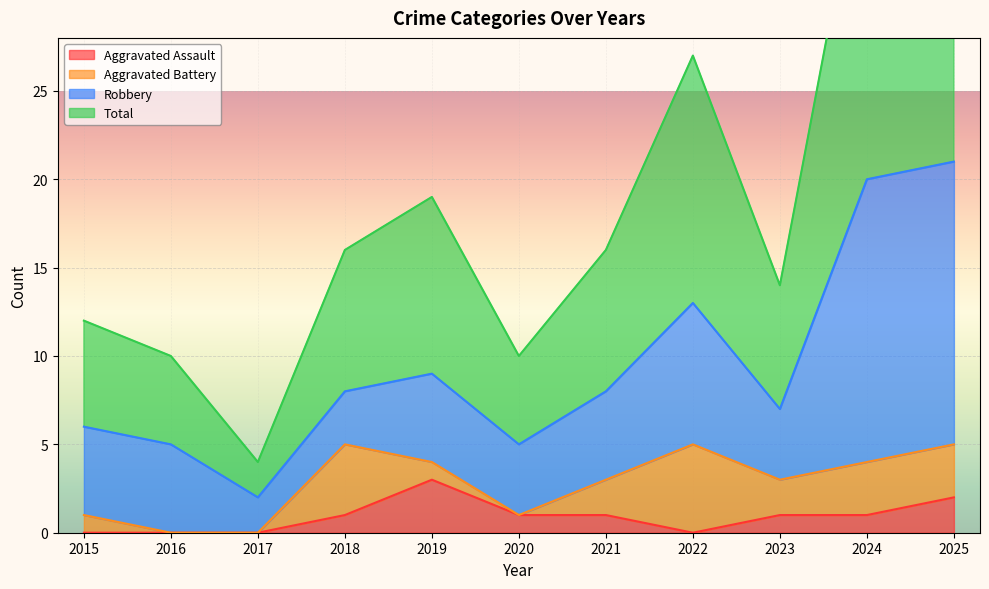

Where is Aggravated Assault nearest to the value 1?

2018